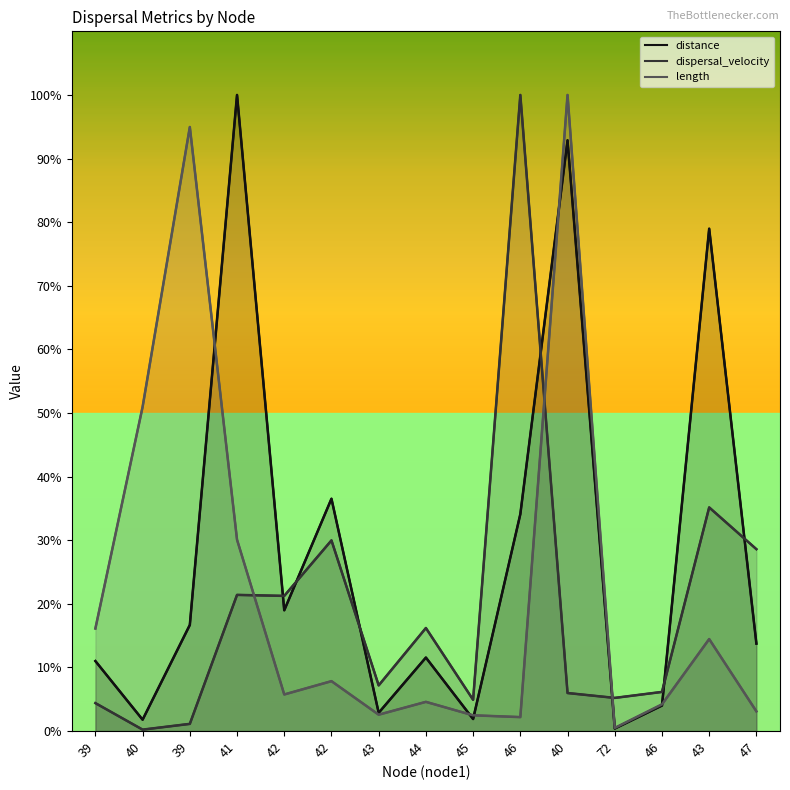

Which series has the widest spread of values?

dispersal_velocity